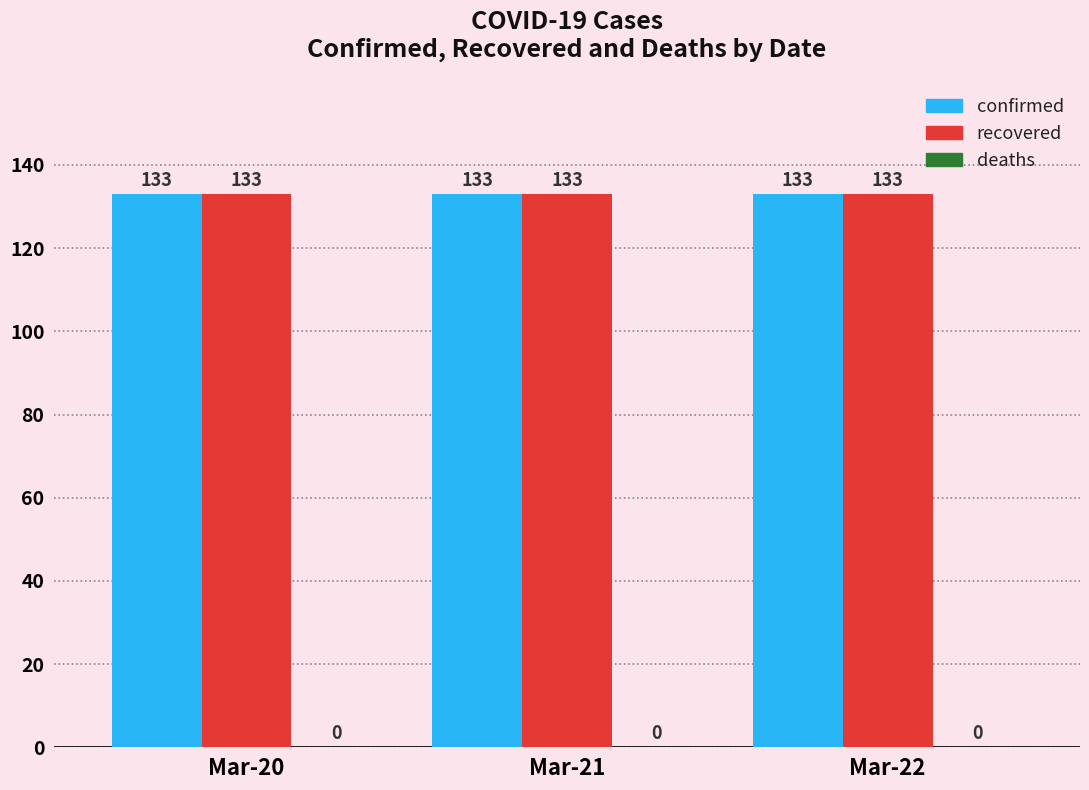

The deaths series shows 0 at Mar-20. True or false?

True